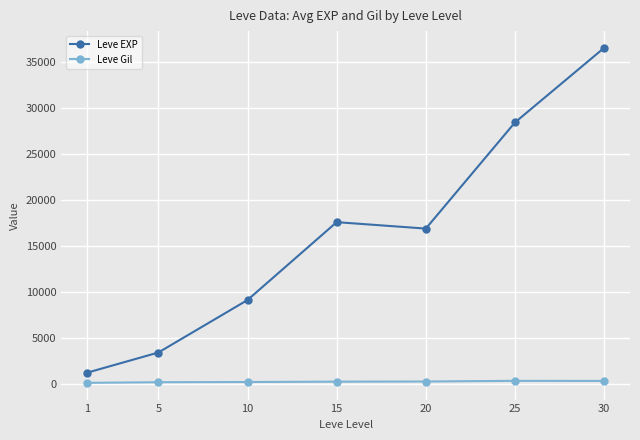

What is the highest value of the Leve EXP series?

36492.5